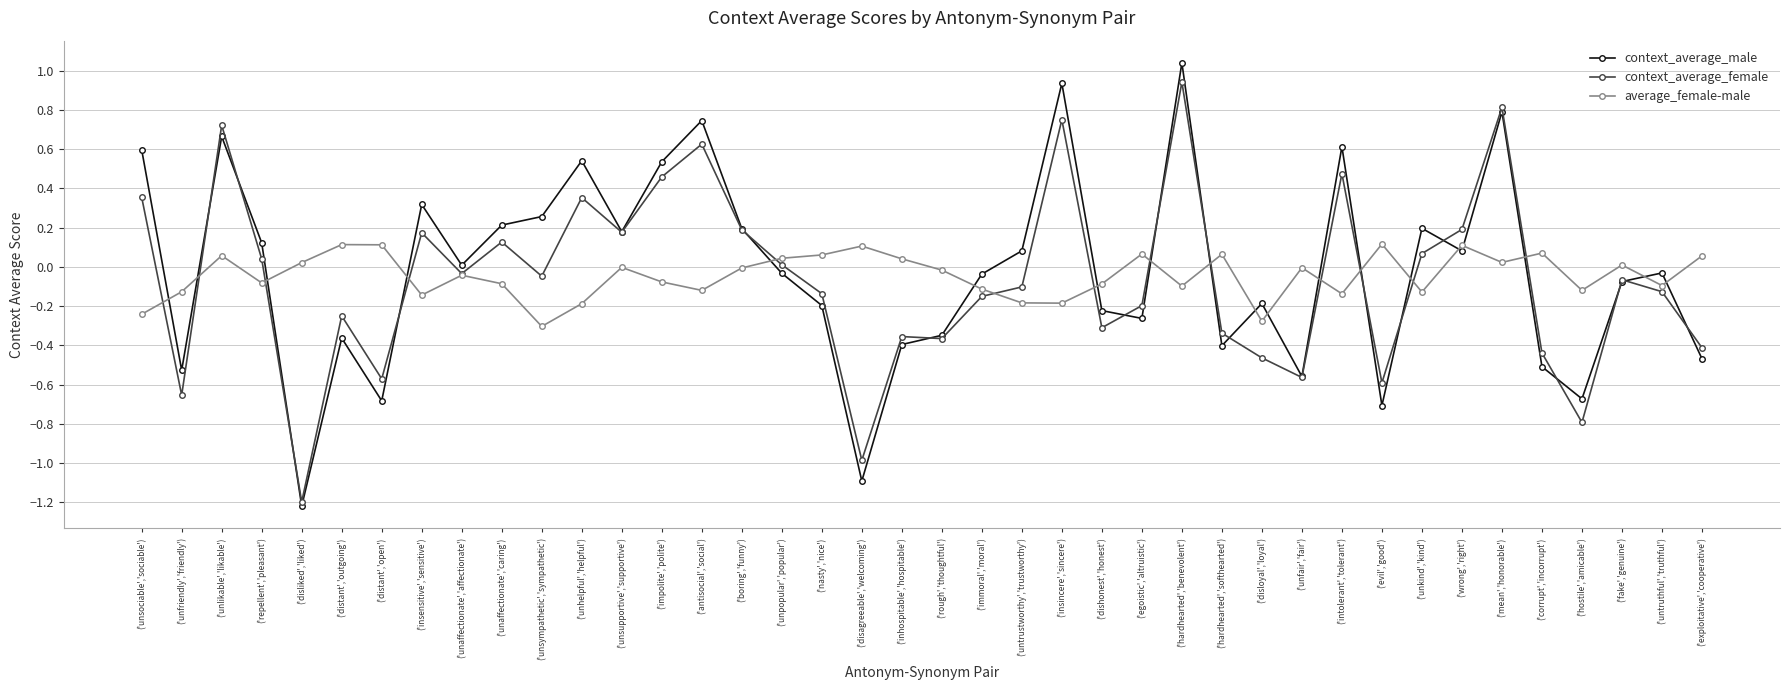

What position from the right is ('unhelpful','helpful')?

29